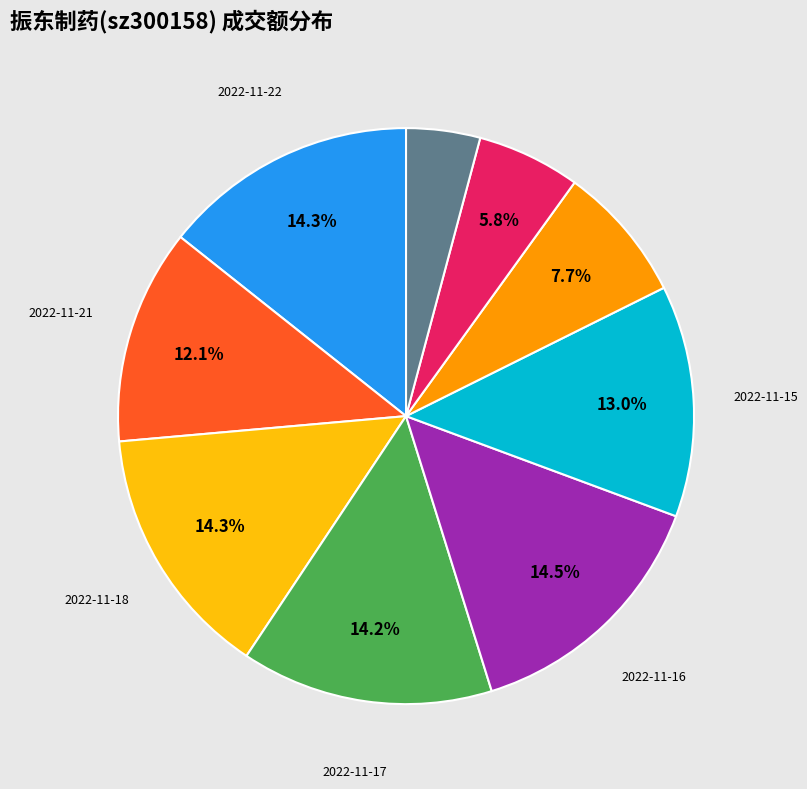

Is there a majority slice in this chart?

No